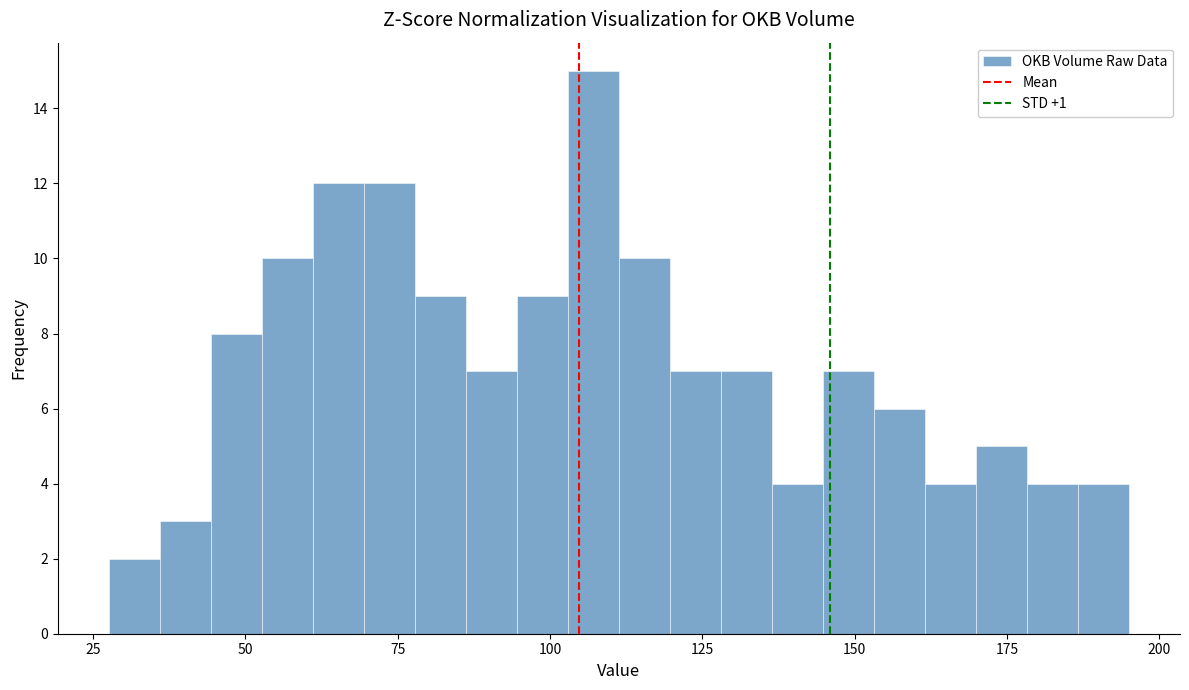

Around what value on the x-axis is the tallest bar? Give the approximate position of its centre, as read against the axis.

105